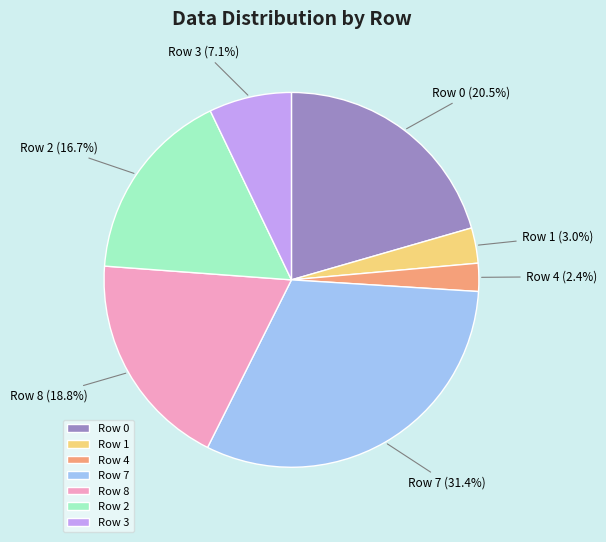

Which slice is the smallest?

Row 4